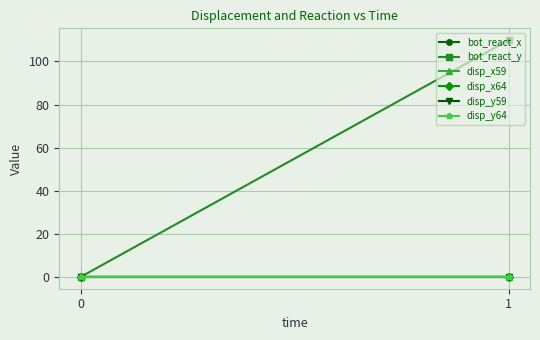

Reading left to right, what are all the values shown in this chart?

bot_react_x: 0=0.0	1=-0.0
bot_react_y: 0=0.0	1=109.9
disp_x59: 0=0.0	1=0.0
disp_x64: 0=0.0	1=0.0
disp_y59: 0=0.0	1=-0.0
disp_y64: 0=0.0	1=-0.0